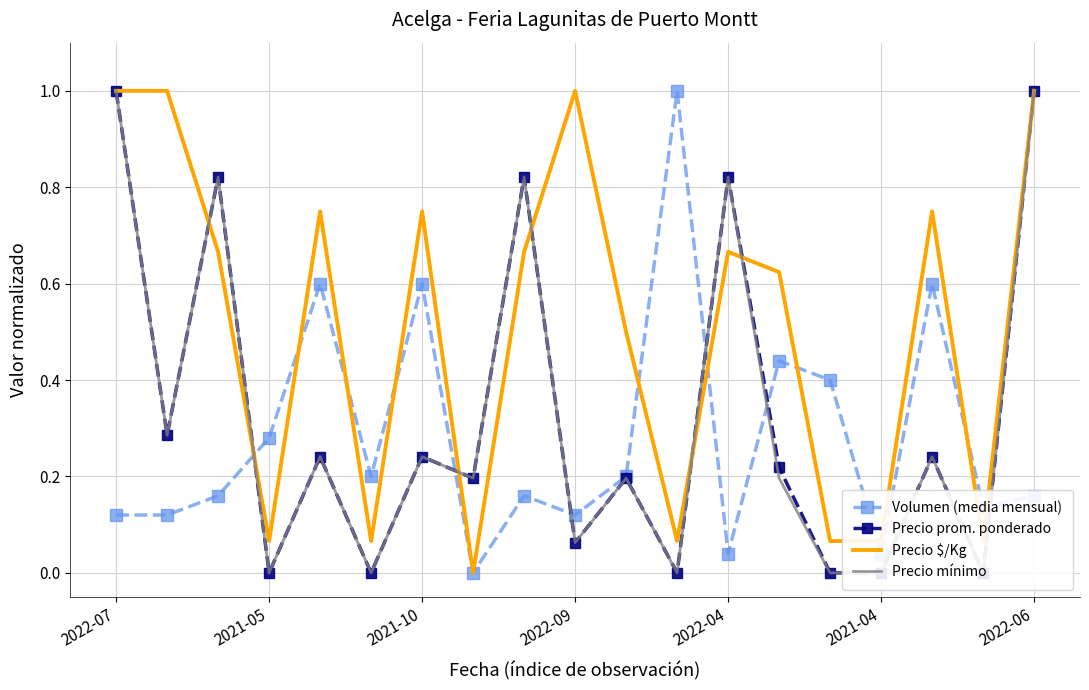

Reading left to right, extract all data points from this chart.

Volumen (media mensual): 0.1	0.1	0.2	0.3	0.6	0.2	0.6	0.0	0.2	0.1	0.2	1.0	0.0	0.4	0.4	0.0	0.6	0.1	0.2
Precio prom. ponderado: 1.0	0.3	0.8	0.0	0.2	0.0	0.2	0.2	0.8	0.1	0.2	0.0	0.8	0.2	0.0	0.0	0.2	0.0	1.0
Precio $/Kg: 1.0	1.0	0.7	0.1	0.8	0.1	0.8	0.0	0.7	1.0	0.5	0.1	0.7	0.6	0.1	0.1	0.8	0.1	1.0
Precio mínimo: 1.0	0.3	0.8	0.0	0.2	0.0	0.2	0.2	0.8	0.1	0.2	0.0	0.8	0.2	0.0	0.0	0.2	0.0	1.0